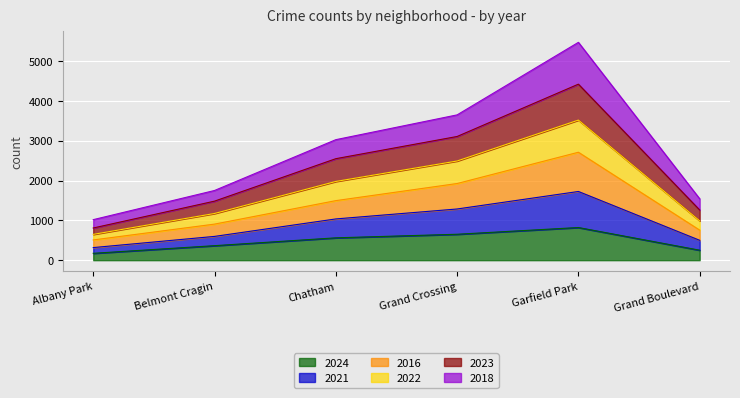

Is it true that 2024 equals 1437 at Garfield Park?

False